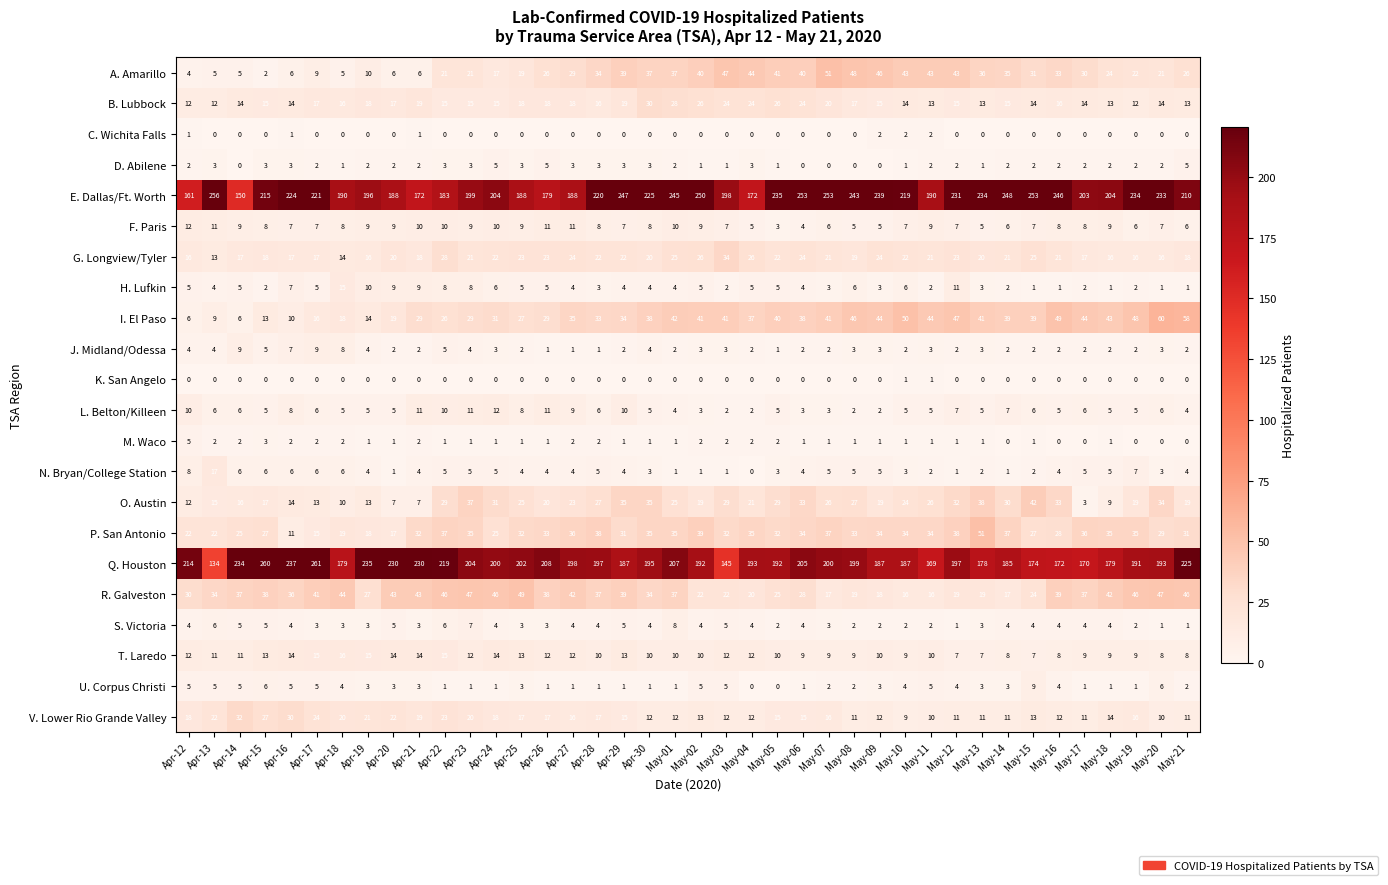

What is the difference between the second highest and minimum values in the I. El Paso series?

52